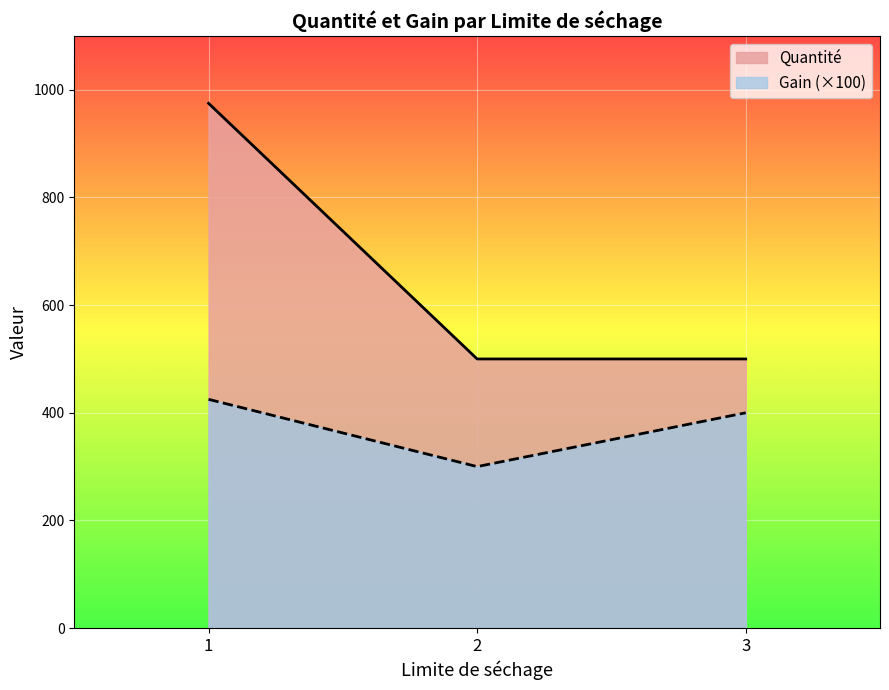

Rank the series by their maximum value, from lowest to highest.

Gain (×100), Quantité